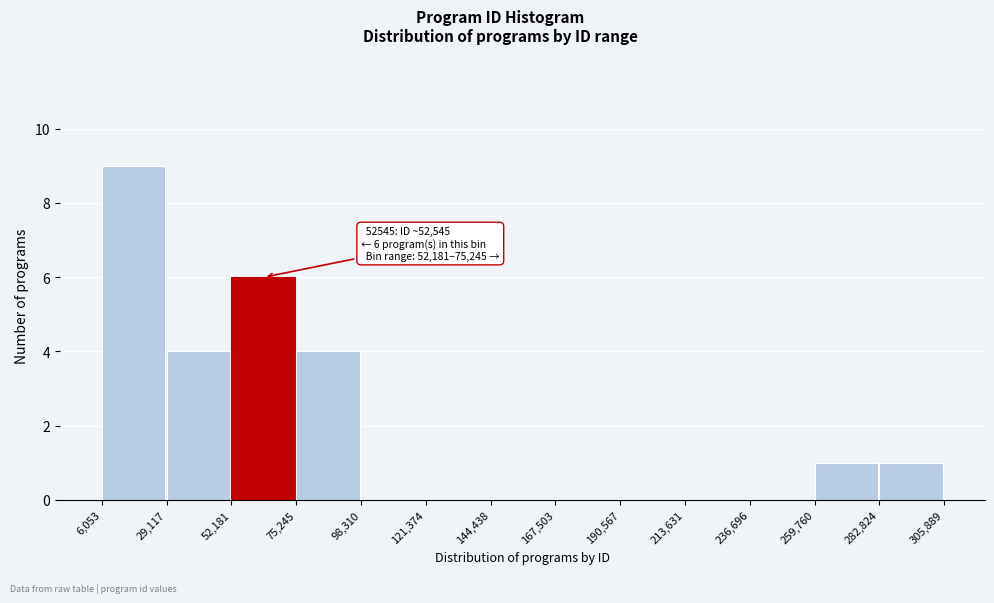

Which range on the x-axis has the tallest bar?

6,053 to 29,117